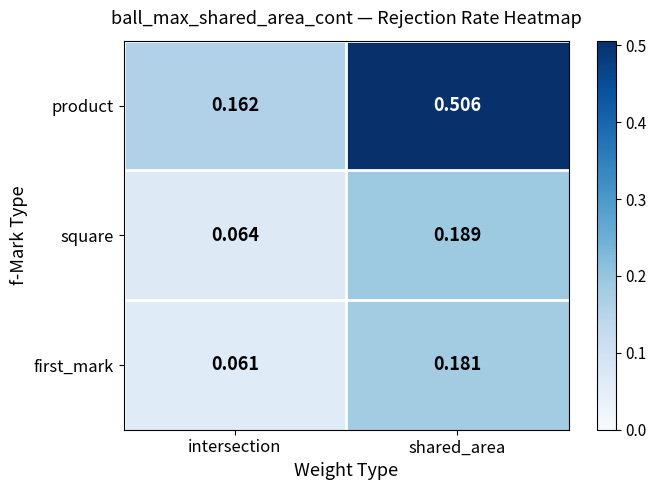

Is the value of square at intersection greater than the value of product at shared_area?

No